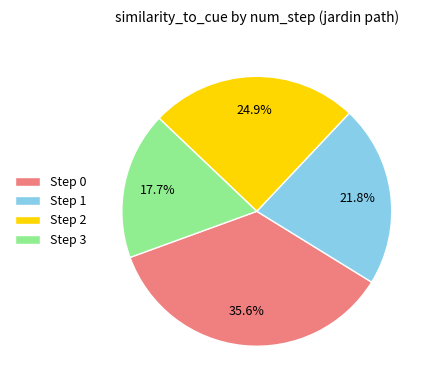

Which category has the smallest portion of the pie?

Step 3